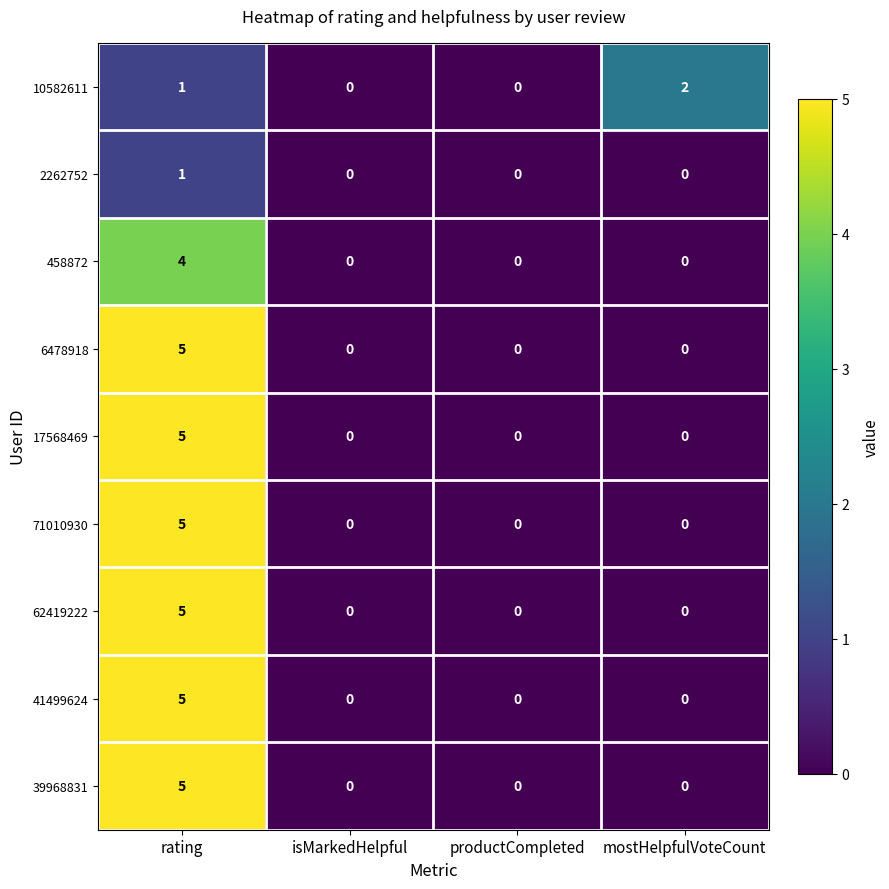

What is the sum of the 62419222 values at rating and isMarkedHelpful?

5